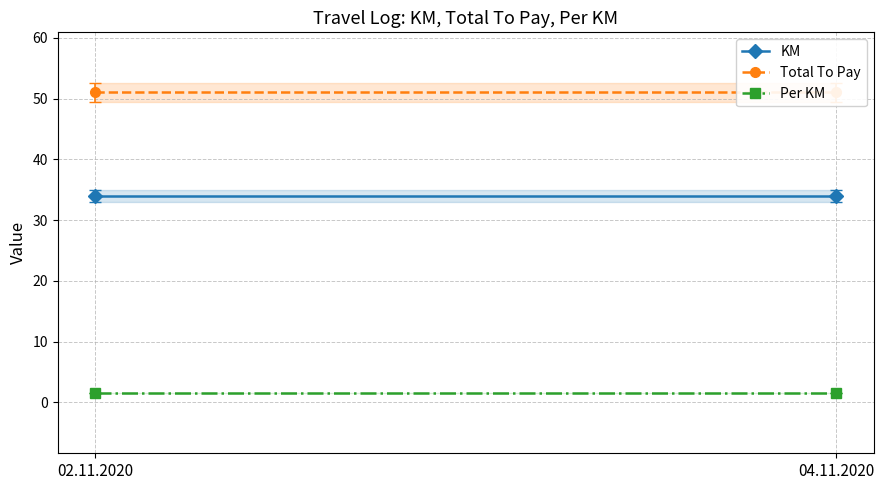

What is the average value of the Total To Pay series?

51.0